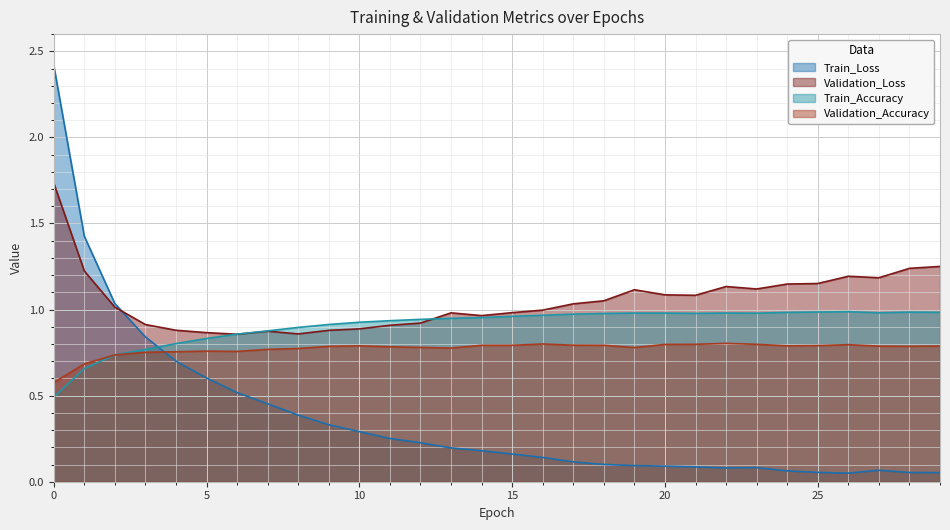

How many lines are shown in the chart?

4